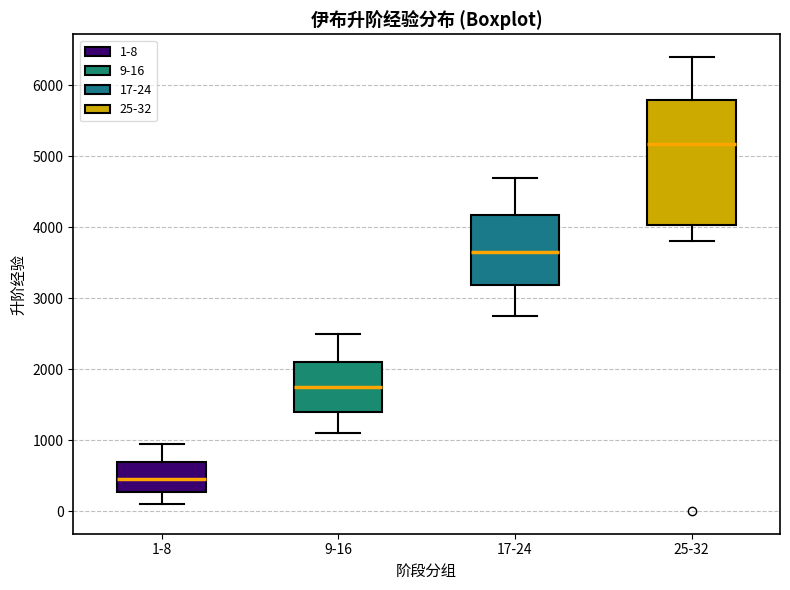

Which box's median line is the highest?

25-32